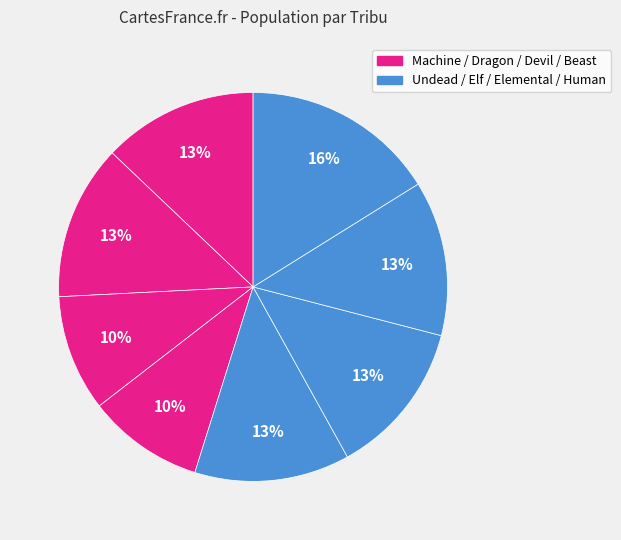

How many slices are in this pie chart?

8